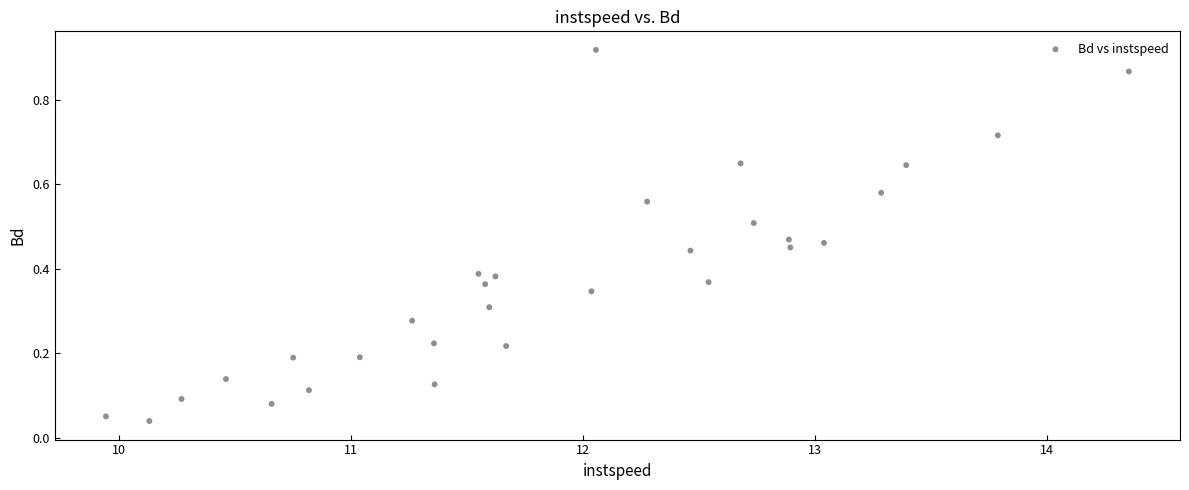

What is the range of X values (max minus min)?

4.4